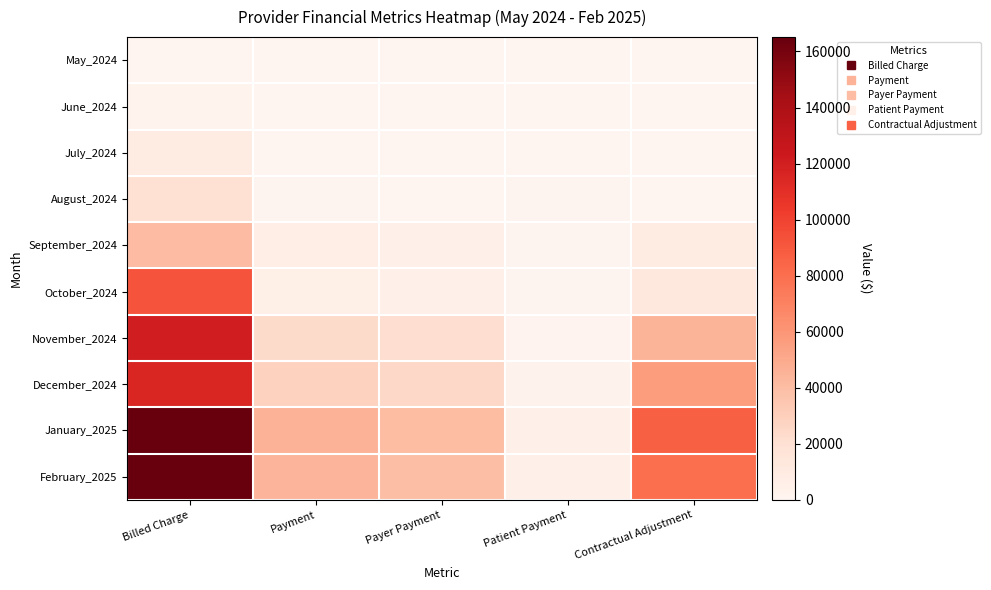

Reading right to left, what are all the values shown in this chart?

May_2024: Contractual Adjustment=0.0	Patient Payment=0.0	Payer Payment=0.0	Payment=0.0	Billed Charge=0.0
June_2024: Contractual Adjustment=0.0	Patient Payment=180.0	Payer Payment=0.0	Payment=180.0	Billed Charge=2411.0
July_2024: Contractual Adjustment=0.0	Patient Payment=635.0	Payer Payment=0.0	Payment=635.0	Billed Charge=8867.0
August_2024: Contractual Adjustment=569.5	Patient Payment=937.6	Payer Payment=155.5	Payment=1093.1	Billed Charge=19852.0
September_2024: Contractual Adjustment=9011.4	Patient Payment=1223.1	Payer Payment=5354.9	Payment=6578.0	Billed Charge=40844.1
October_2024: Contractual Adjustment=12447.3	Patient Payment=805.1	Payer Payment=5314.4	Payment=6119.5	Billed Charge=92463.5
November_2024: Contractual Adjustment=44749.8	Patient Payment=1699.5	Payer Payment=21791.0	Payment=23490.5	Billed Charge=120085.7
December_2024: Contractual Adjustment=56513.9	Patient Payment=3105.6	Payer Payment=24747.3	Payment=27852.9	Billed Charge=115120.1
January_2025: Contractual Adjustment=86494.0	Patient Payment=4858.7	Payer Payment=40531.5	Payment=45390.2	Billed Charge=164746.5
February_2025: Contractual Adjustment=80388.9	Patient Payment=4856.8	Payer Payment=39013.0	Payment=43869.8	Billed Charge=165117.8